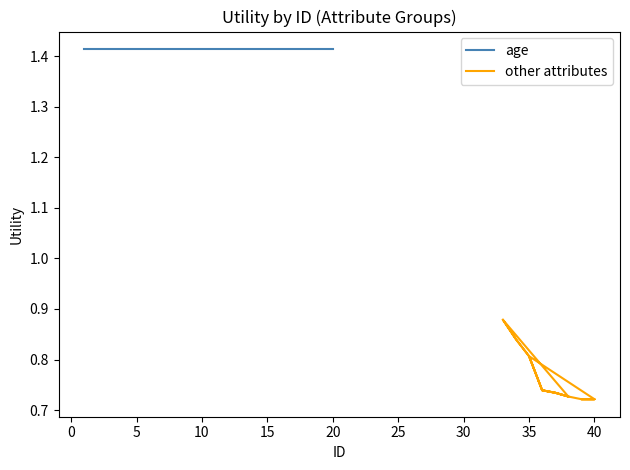

How many lines are shown in the chart?

2